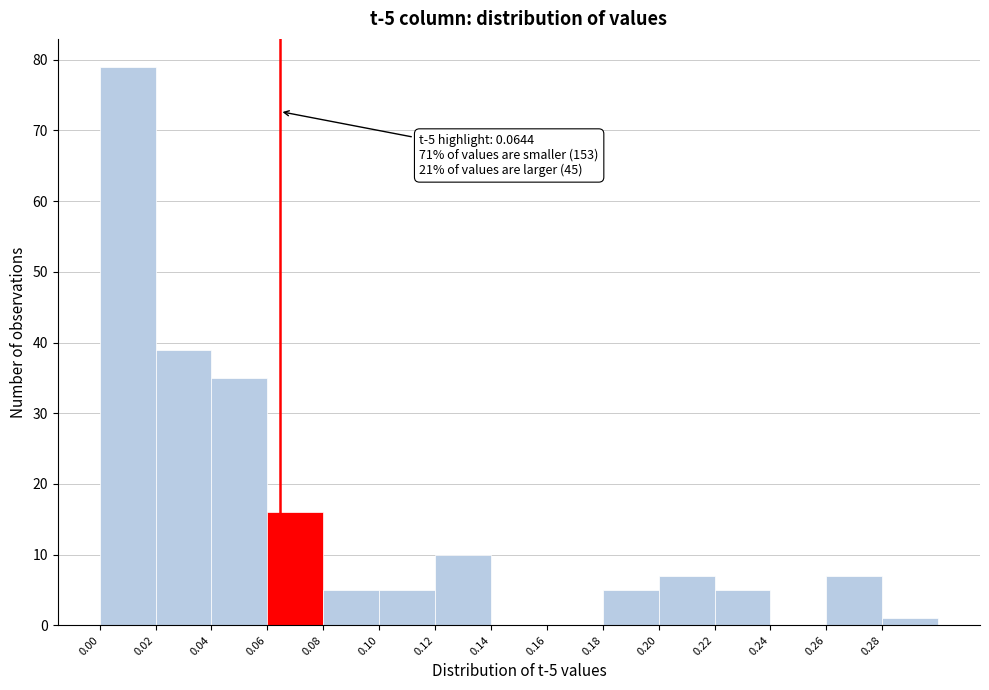

Which range on the x-axis has the tallest bar?

0.00 to 0.02